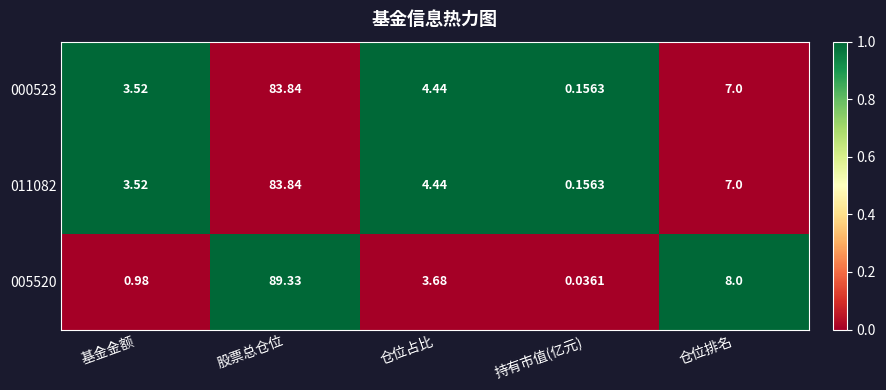

Which series has the widest spread of values?

005520